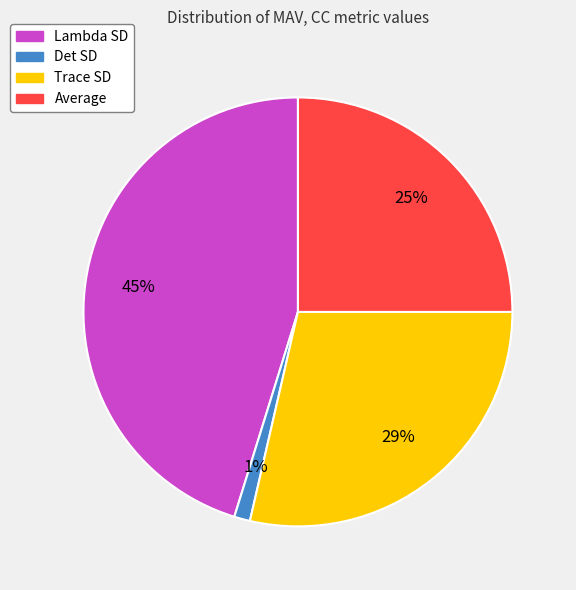

Count the number of slices in the pie.

4